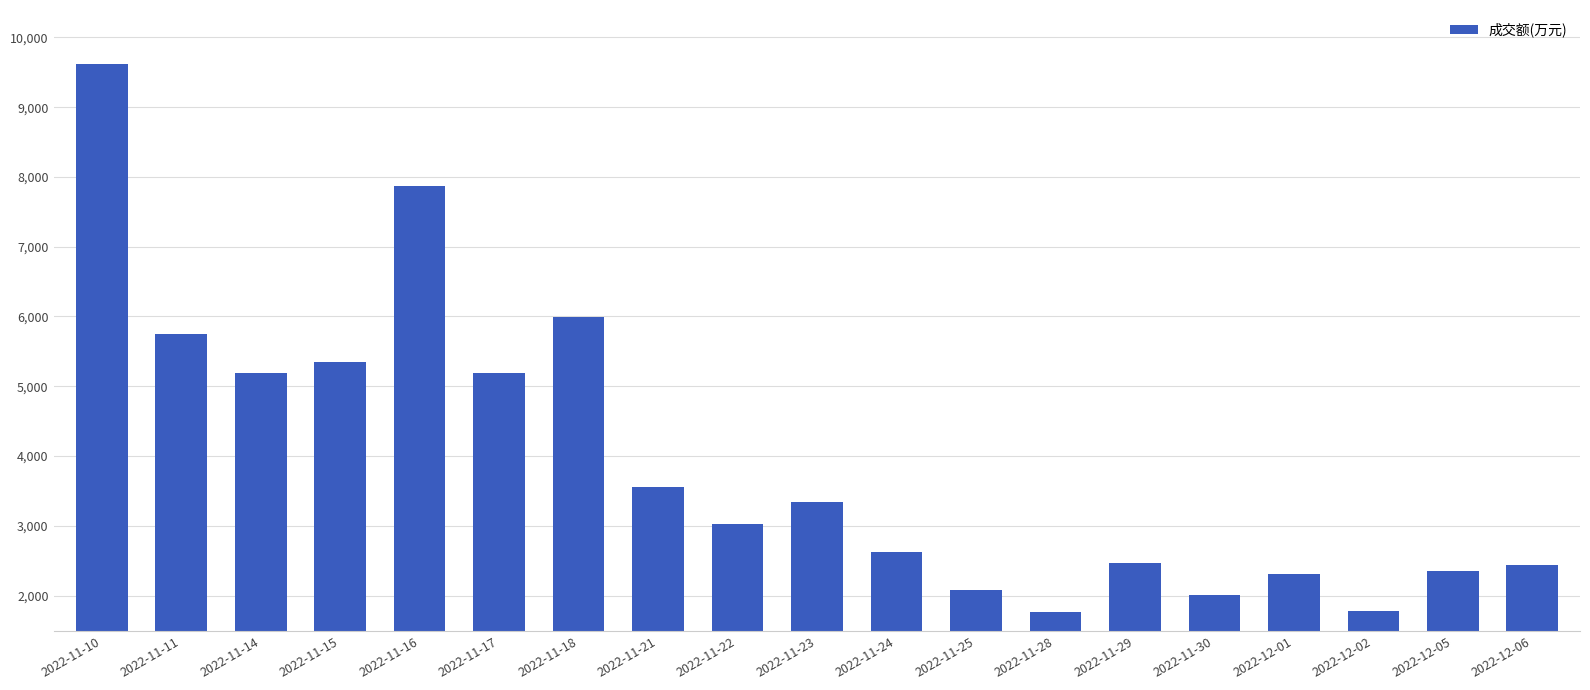

What is the label of the 9th bar from the right?

2022-11-24